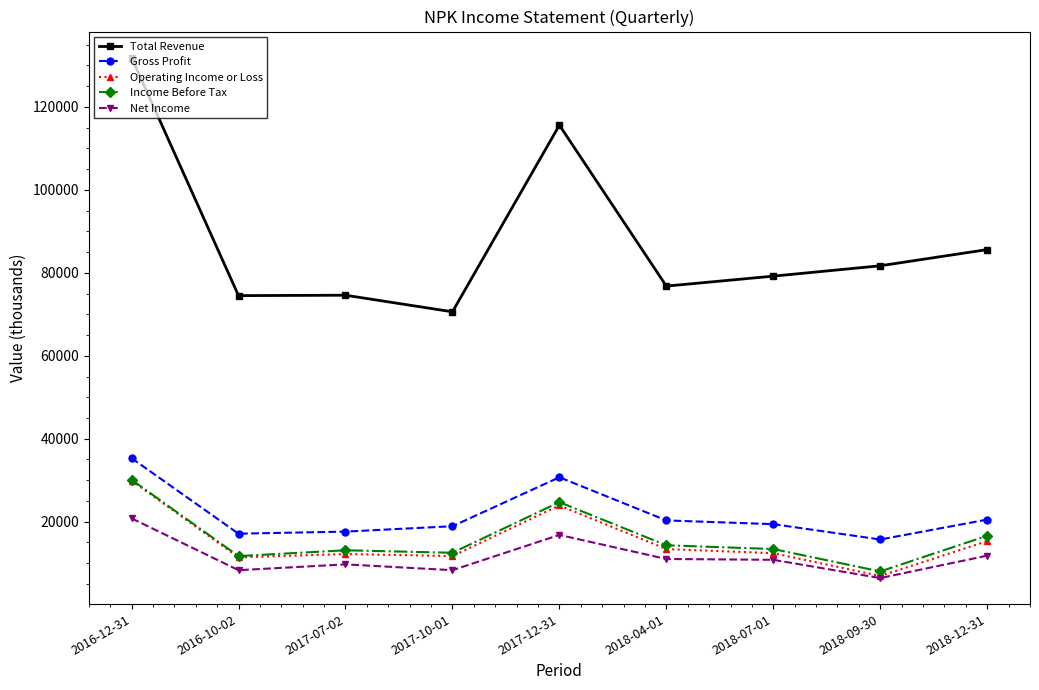

What value does the Operating Income or Loss series have at 2018-12-31, to the nearest 100?

15300